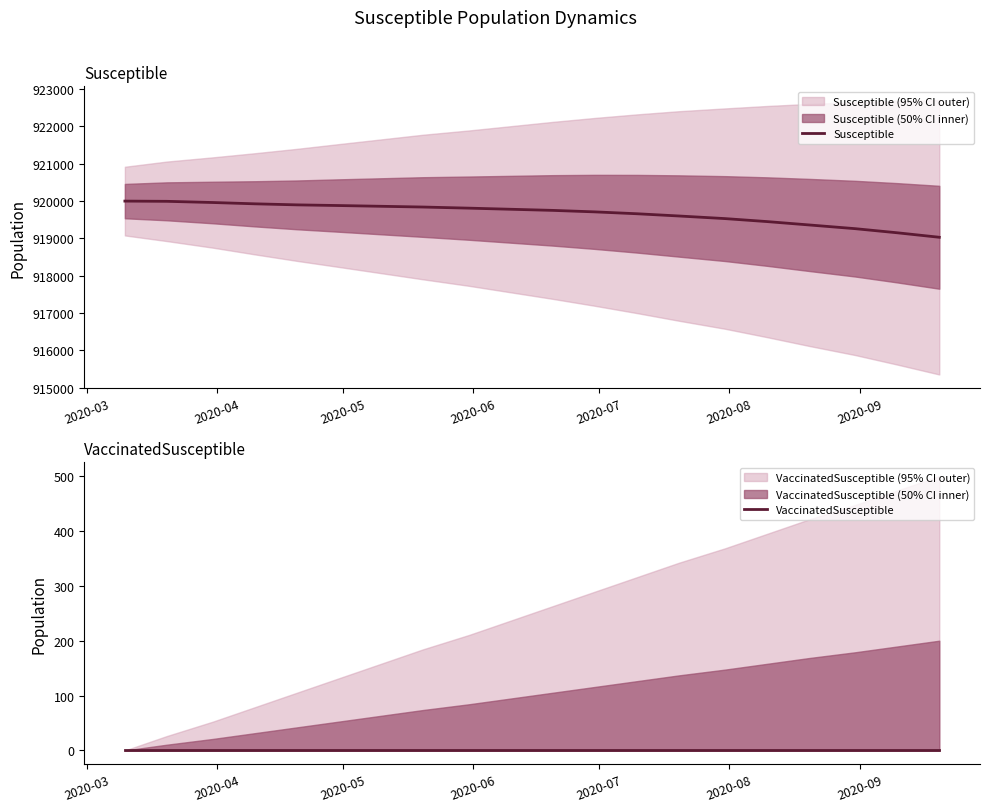

What is the minimum value for Susceptible?

919030